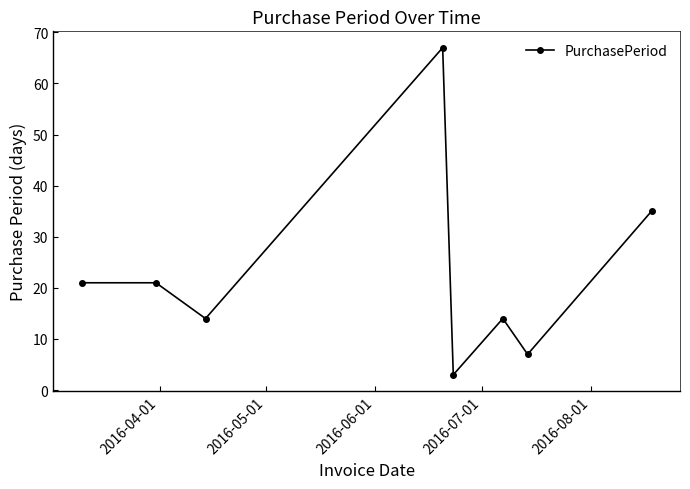

What is the smallest value displayed?

3